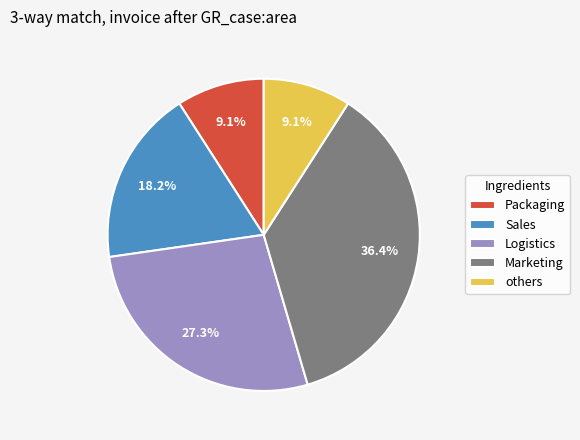

Does Marketing represent more than half of the total?

No